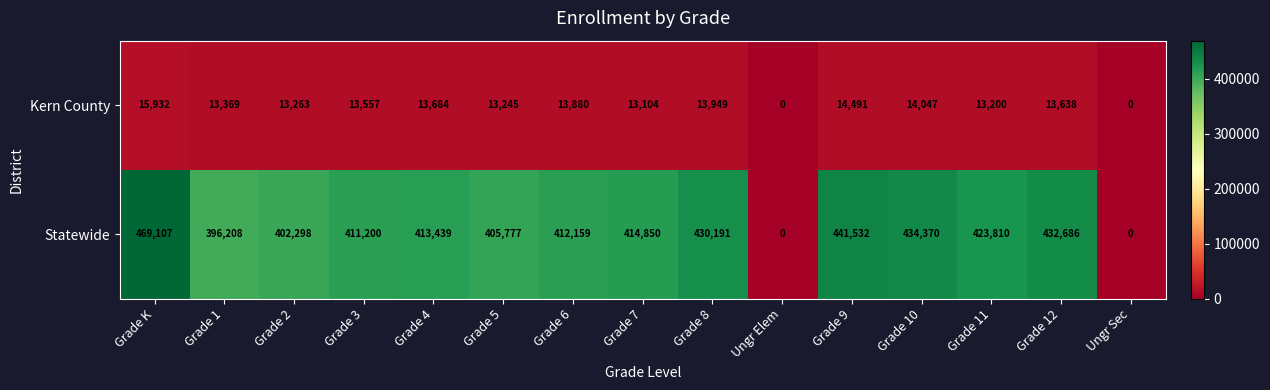

Reading left to right, transcribe all the data shown in this chart.

Kern County: 15932	13369	13263	13557	13684	13245	13880	13104	13949	0	14491	14047	13200	13638	0
Statewide: 469107	396208	402298	411200	413439	405777	412159	414850	430191	0	441532	434370	423810	432686	0